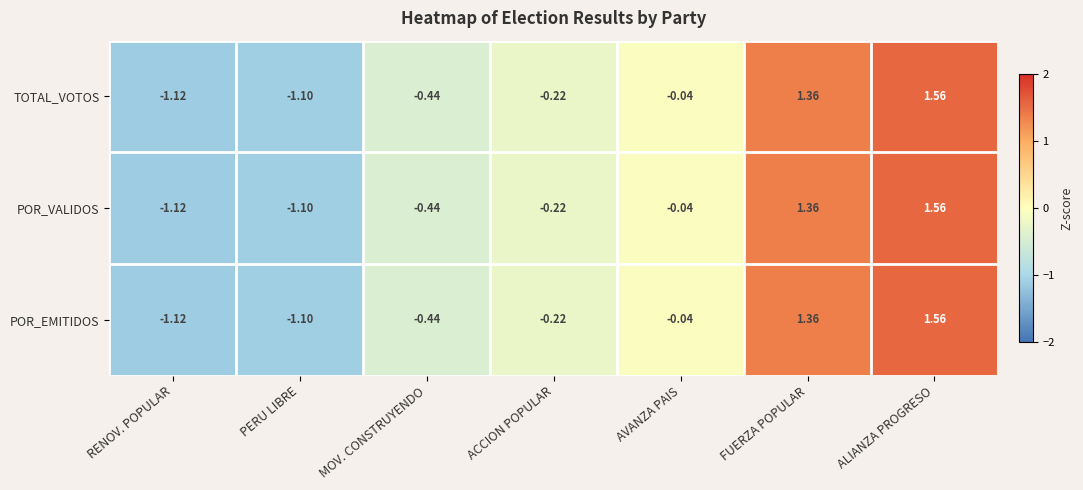

At which label does TOTAL_VOTOS reach its peak?

ALIANZA PROGRESO